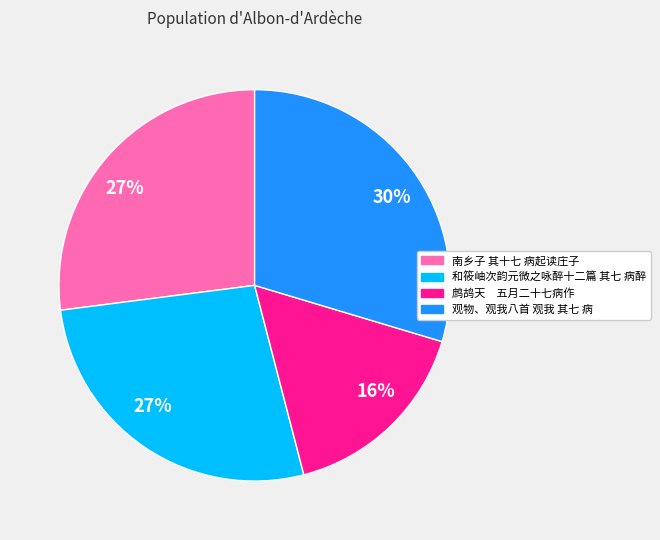

Is there a majority slice in this chart?

No